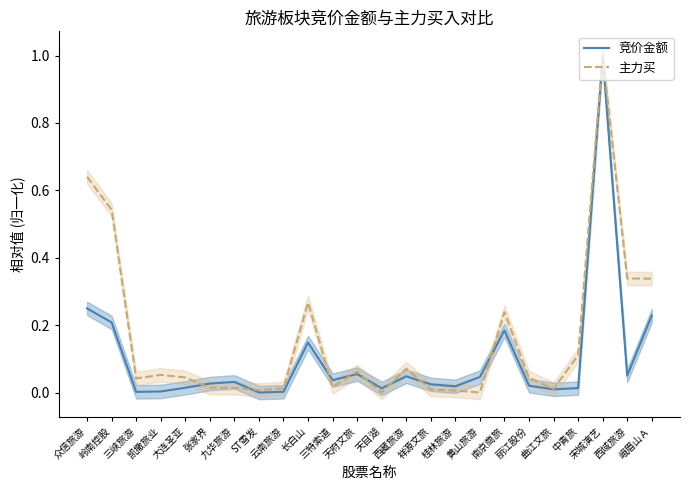

Reading left to right, extract all data points from this chart.

竞价金额: 众信旅游=0.2	岭南控股=0.2	三峡旅游=0.0	凯撒旅业=0.0	大连圣亚=0.0	张家界=0.0	九华旅游=0.0	ST雪发=0.0	云南旅游=0.0	长白山=0.1	三特索道=0.0	天府文旅=0.1	天目湖=0.0	西藏旅游=0.0	祥源文旅=0.0	桂林旅游=0.0	黄山旅游=0.0	南京商旅=0.2	丽江股份=0.0	曲江文旅=0.0	中青旅=0.0	宋城演艺=1.0	西域旅游=0.1	峨眉山Ａ=0.2
主力买: 众信旅游=0.6	岭南控股=0.5	三峡旅游=0.0	凯撒旅业=0.1	大连圣亚=0.0	张家界=0.0	九华旅游=0.0	ST雪发=0.0	云南旅游=0.0	长白山=0.3	三特索道=0.0	天府文旅=0.1	天目湖=0.0	西藏旅游=0.1	祥源文旅=0.0	桂林旅游=0.0	黄山旅游=0.0	南京商旅=0.2	丽江股份=0.0	曲江文旅=0.0	中青旅=0.1	宋城演艺=1.0	西域旅游=0.3	峨眉山Ａ=0.3